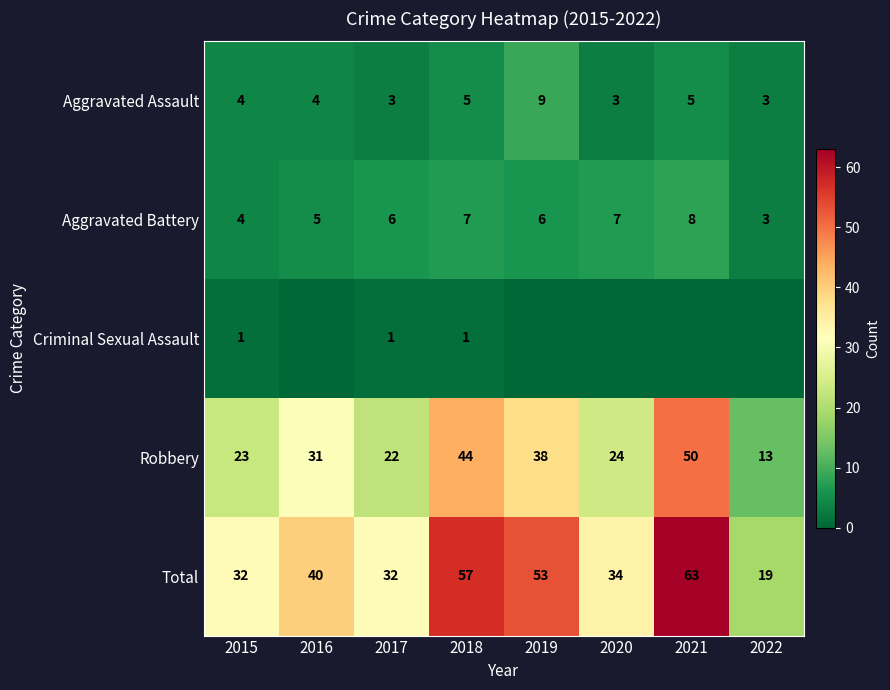

Is the value of Total at 2018 greater than the value of Aggravated Battery at 2017?

Yes